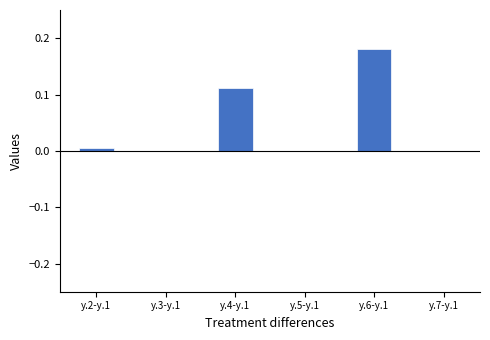

Count the number of categories in the chart.

6